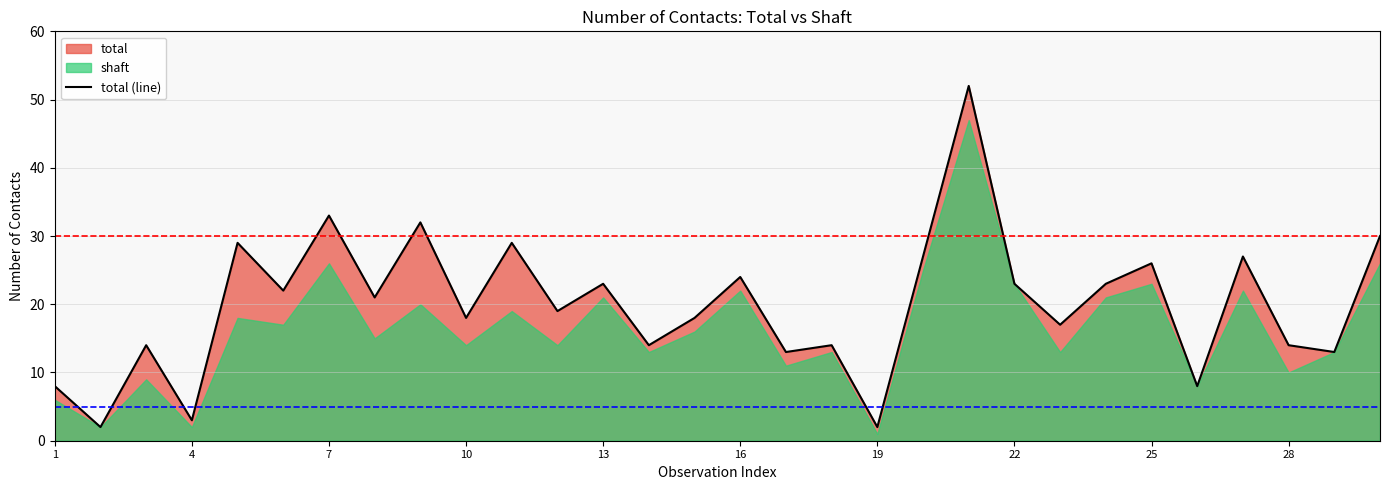

True or false: total (line) has a value of 14 at 13.

False